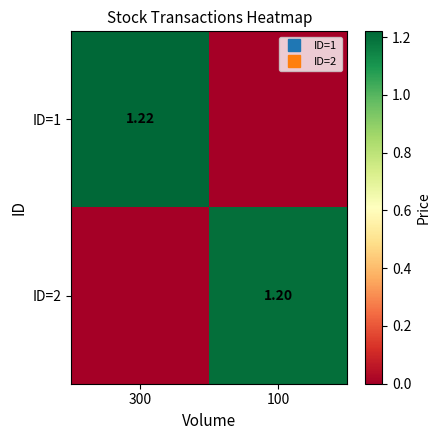

At which label does ID=2 first exceed 1?

100